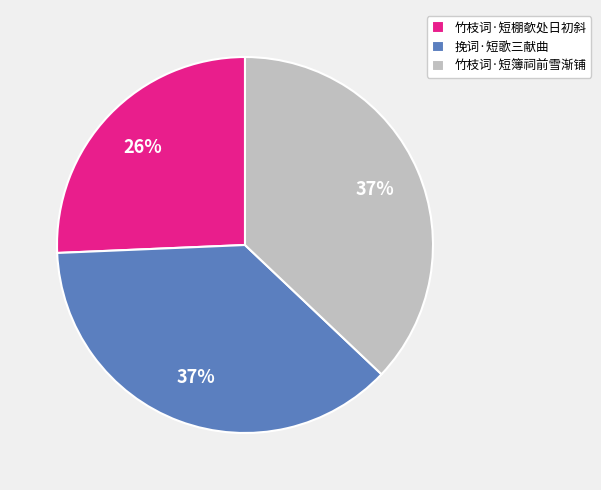

Do 竹枝词·短棚欹处日初斜 and 挽词·短歌三献曲 together represent more than half of the pie?

Yes